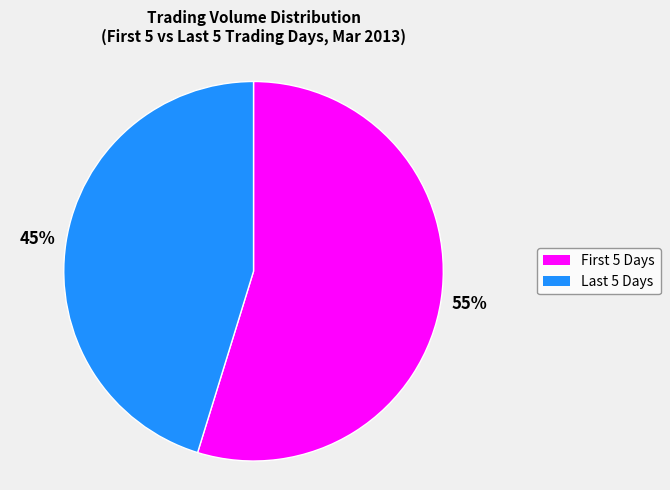

Is there any slice that represents more than half of the pie?

Yes